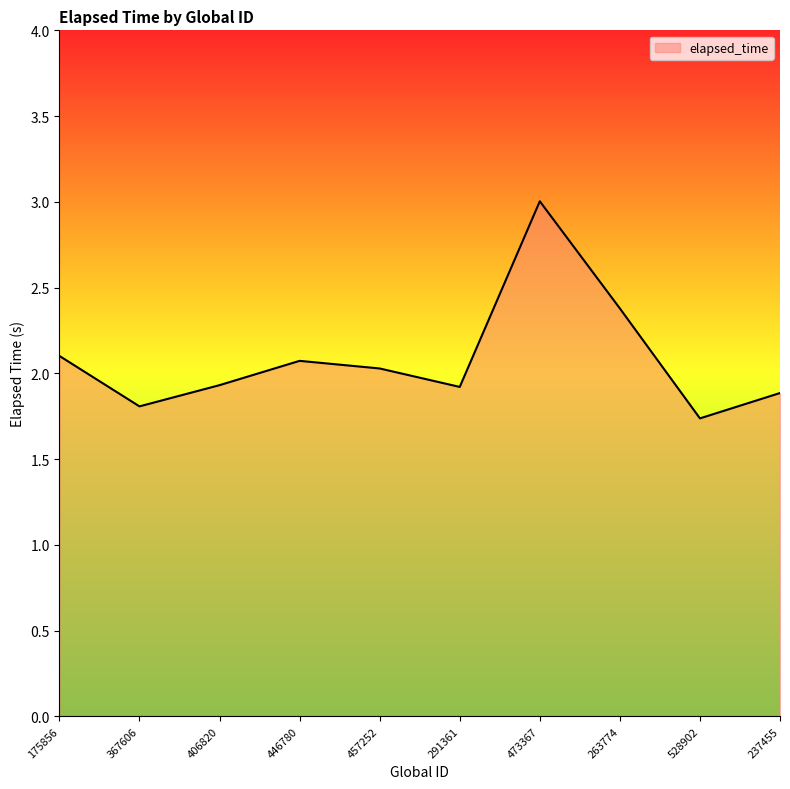

How many lines are shown in the chart?

1